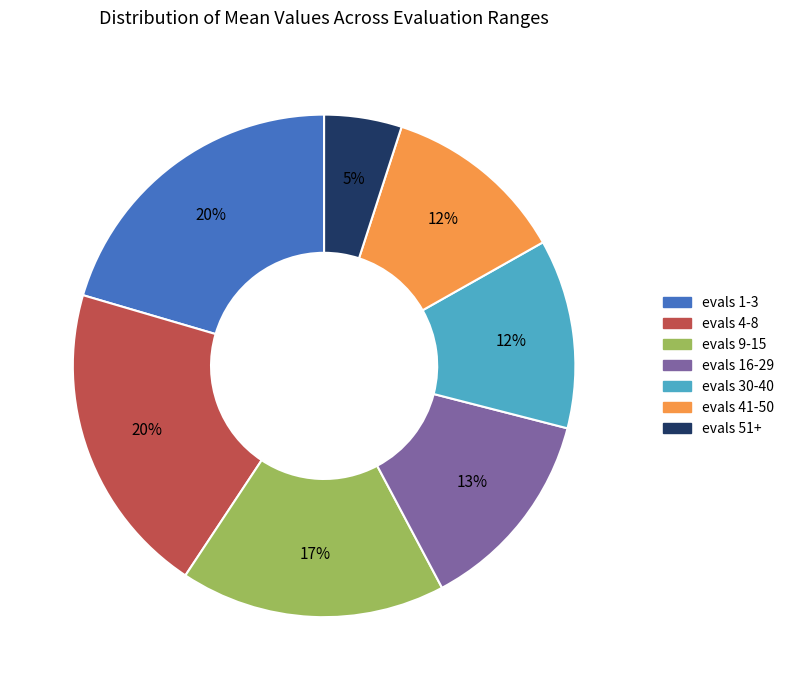

To the nearest percent, what is the average slice percentage?

14%